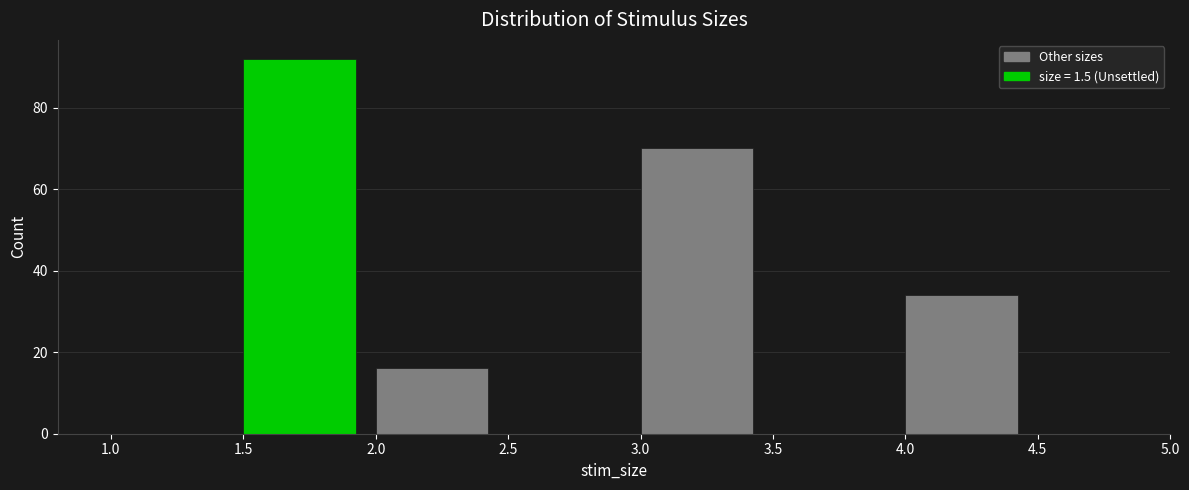

Over which range of the x-axis is the bar tallest?

1.5 to 2.0